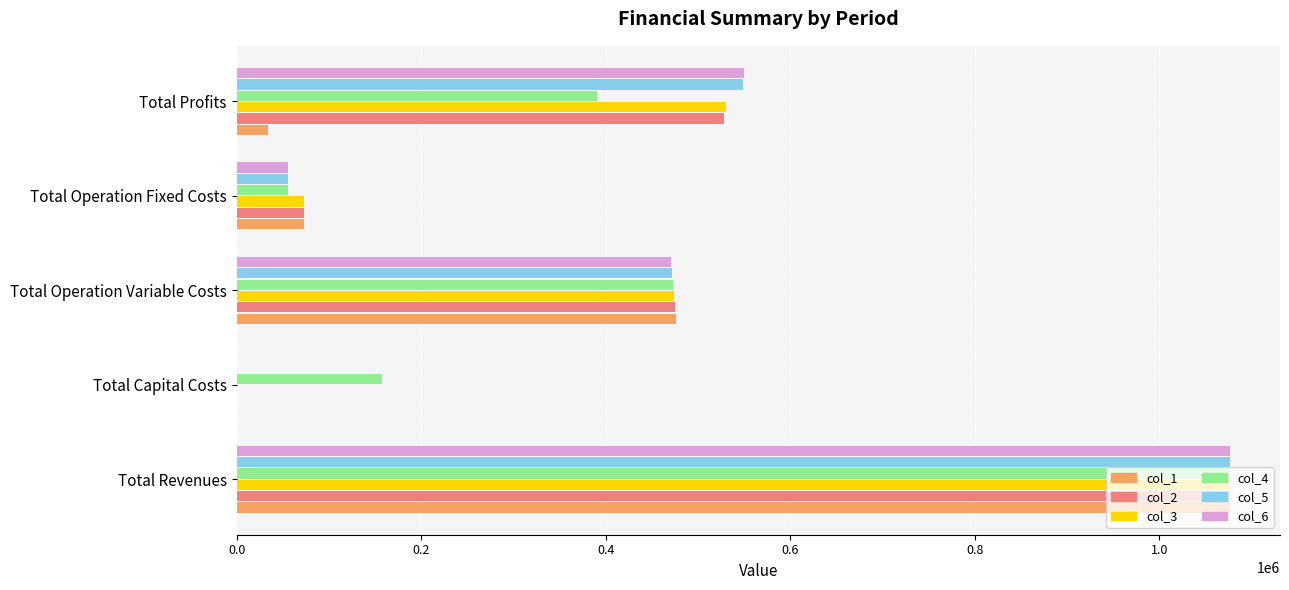

What is the average value of the col_4 series?

430704.4